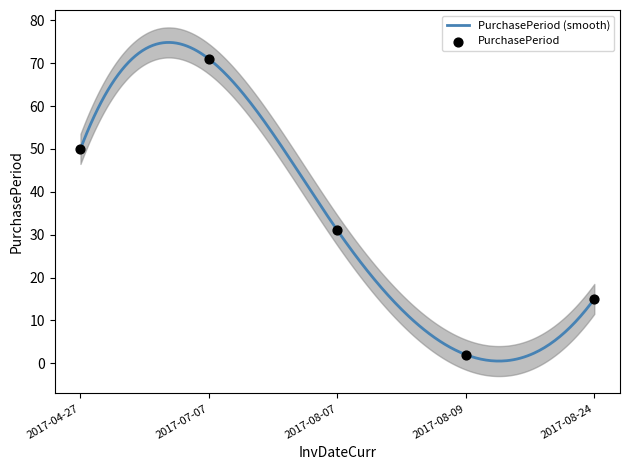

Which has a higher value, 2017-08-09 or 2017-04-27?

2017-04-27